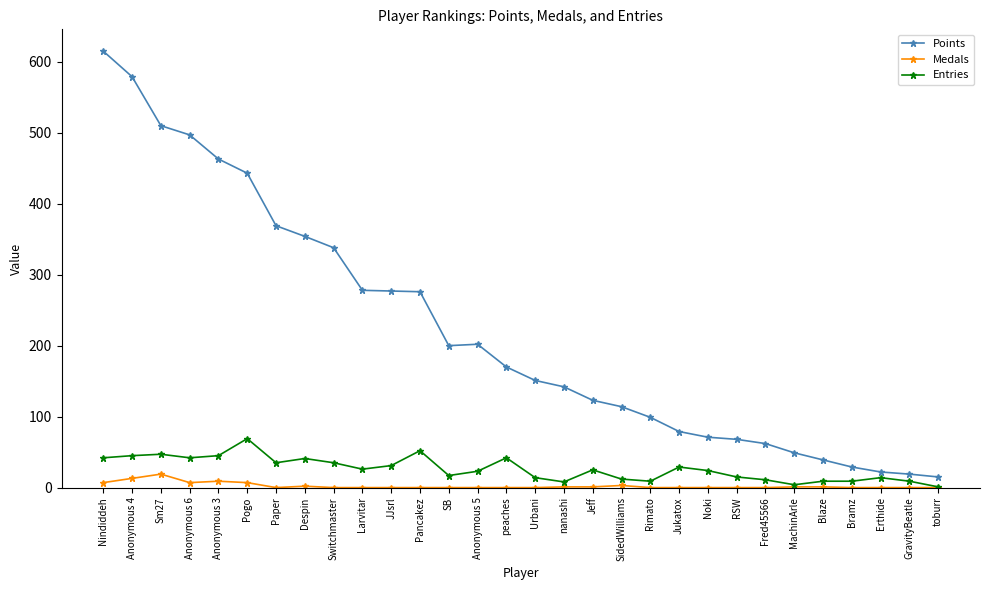

What is the spread (max minus min) of values at toburr?

15